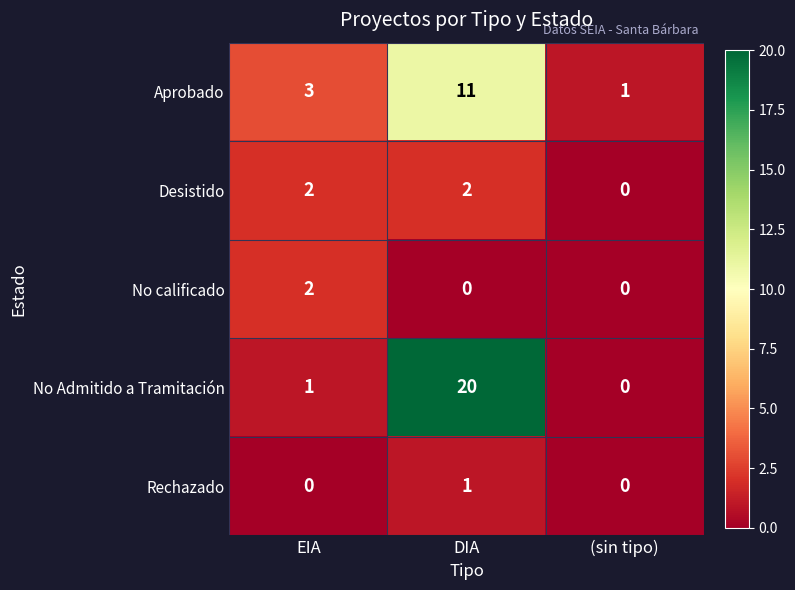

True or false: Desistido has a value of 1 at DIA.

False